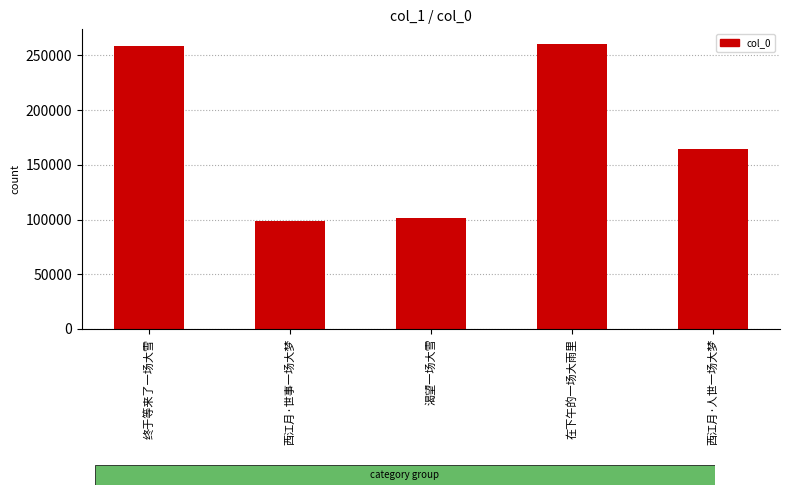

What is the maximum value shown in the chart?

260878